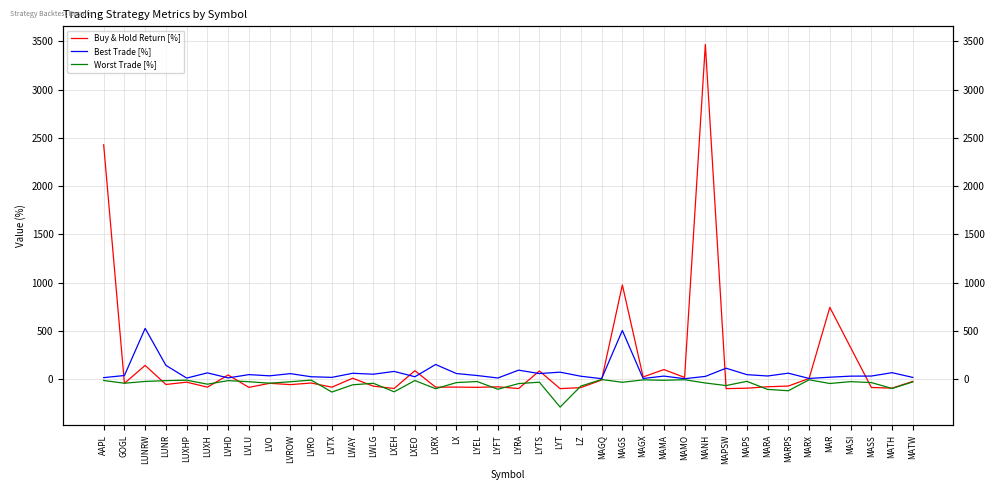

How many times do Worst Trade [%] and Buy & Hold Return [%] cross each other?

18